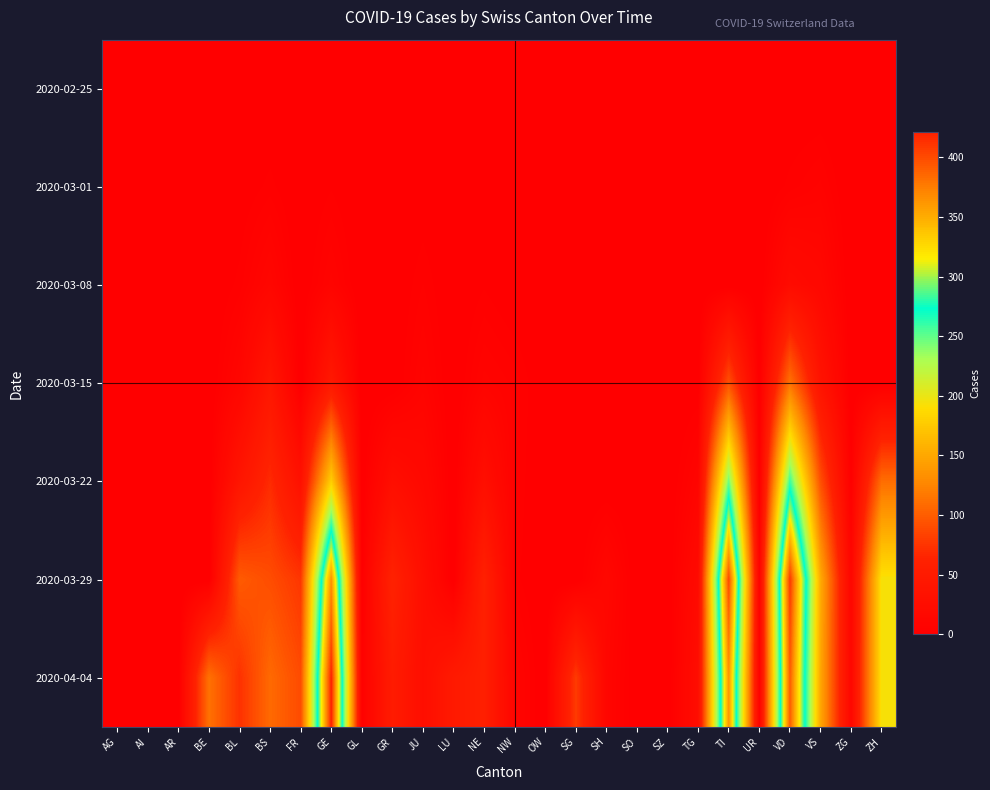

What is the total value across all series at UR?

13